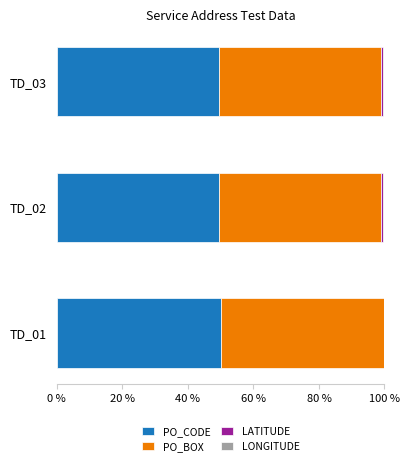

Is it true that PO_CODE equals 77.7 at TD_02?

False